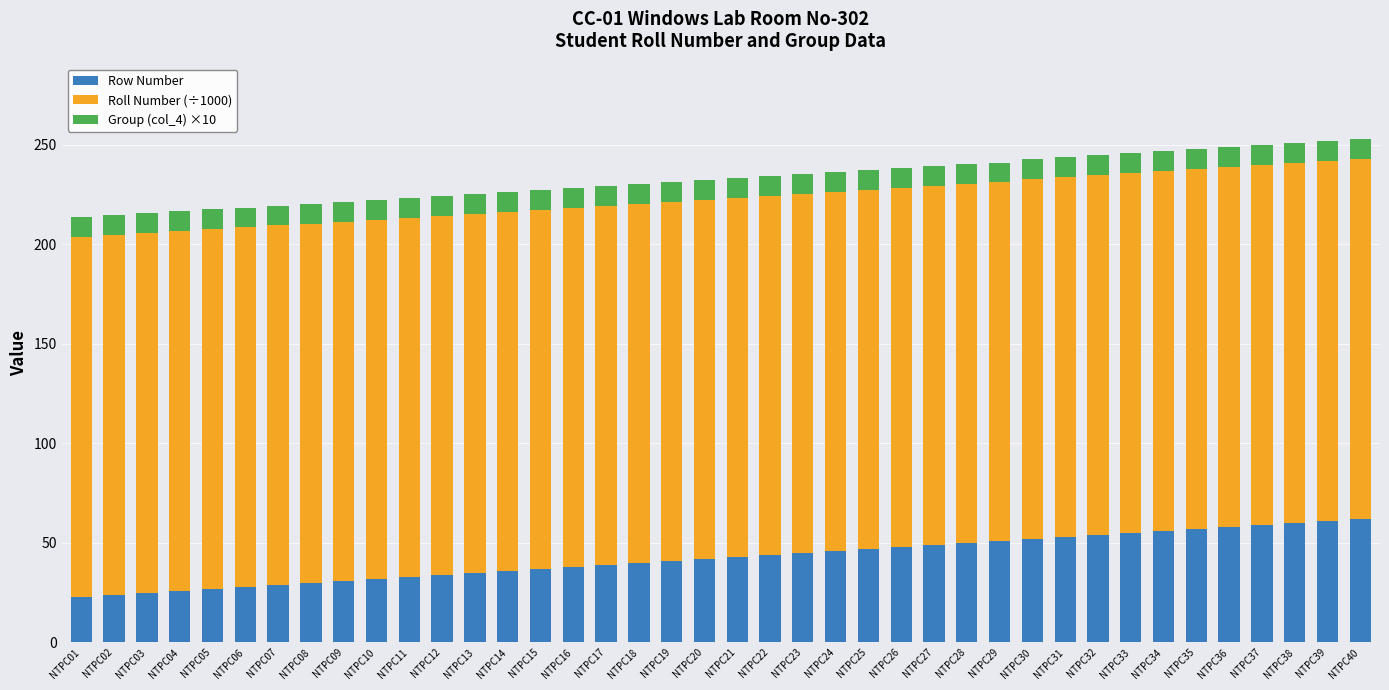

What is the sum of all Row Number values?

1700.0